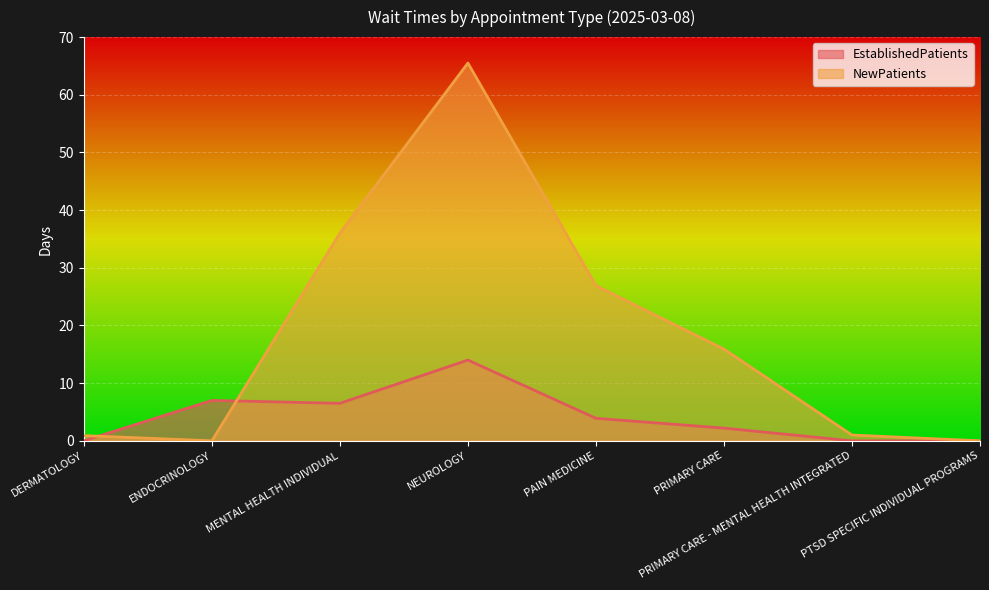

How many distinct data groups are displayed?

2